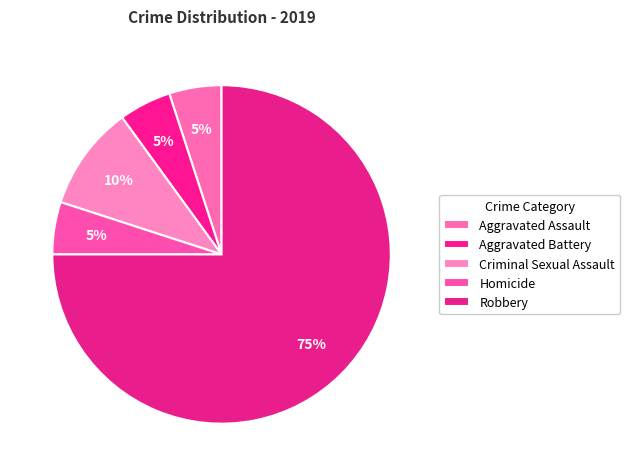

To the nearest percent, what portion does Homicide represent?

5%